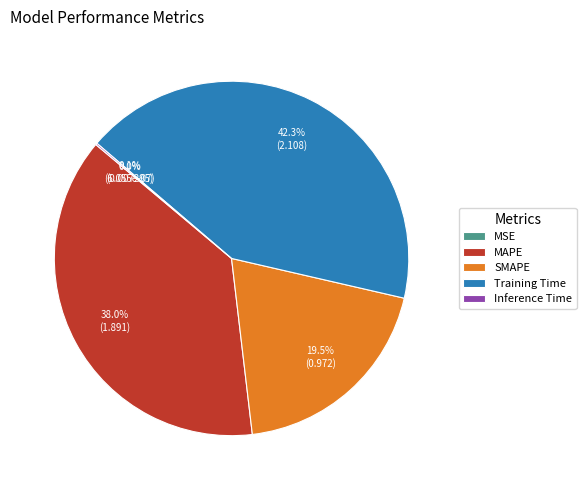

What percentage is NOT represented by SMAPE?

80.5%